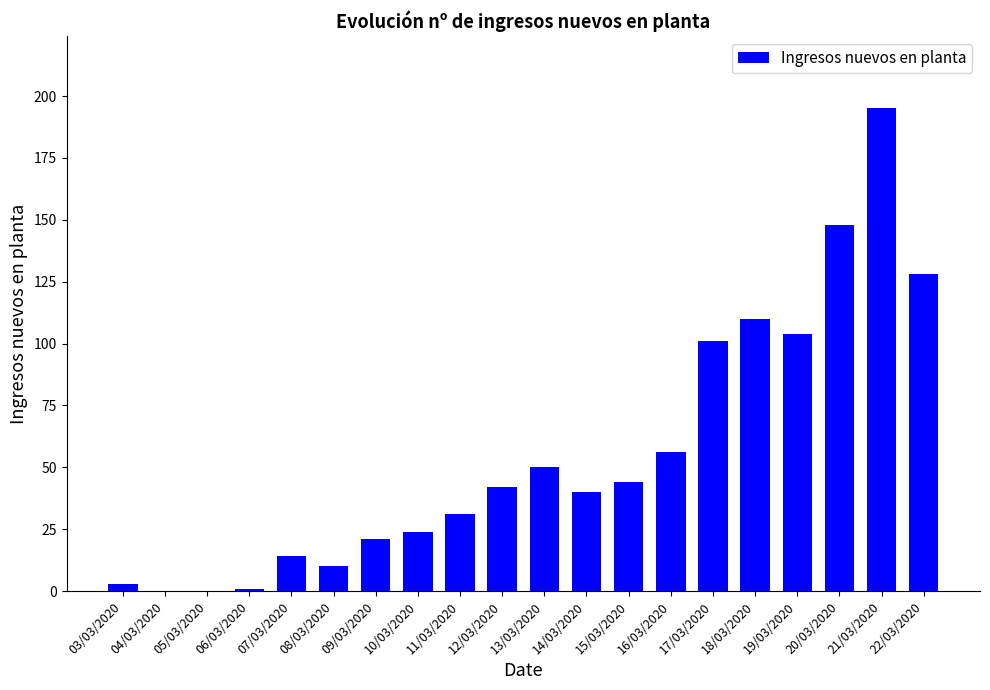

What is the maximum value shown in the chart?

195